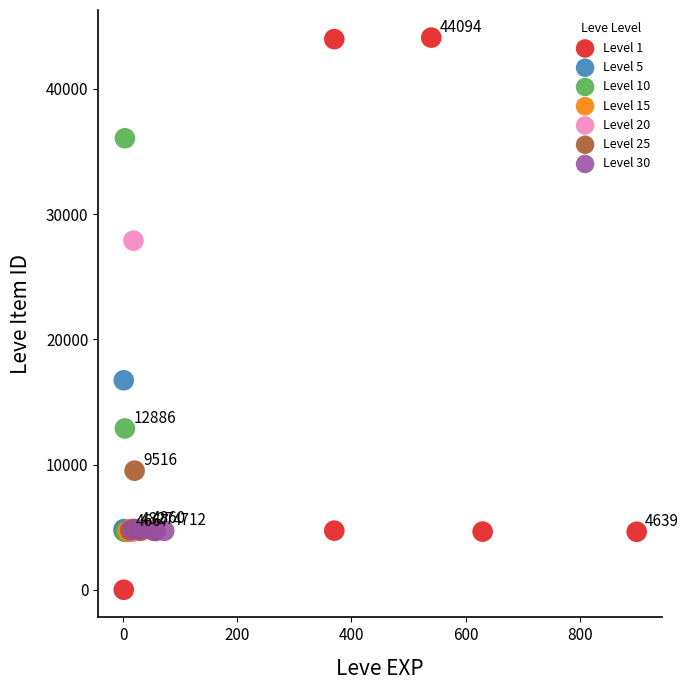

What are all the series names shown in the legend?

Level 1, Level 5, Level 10, Level 15, Level 20, Level 25, Level 30